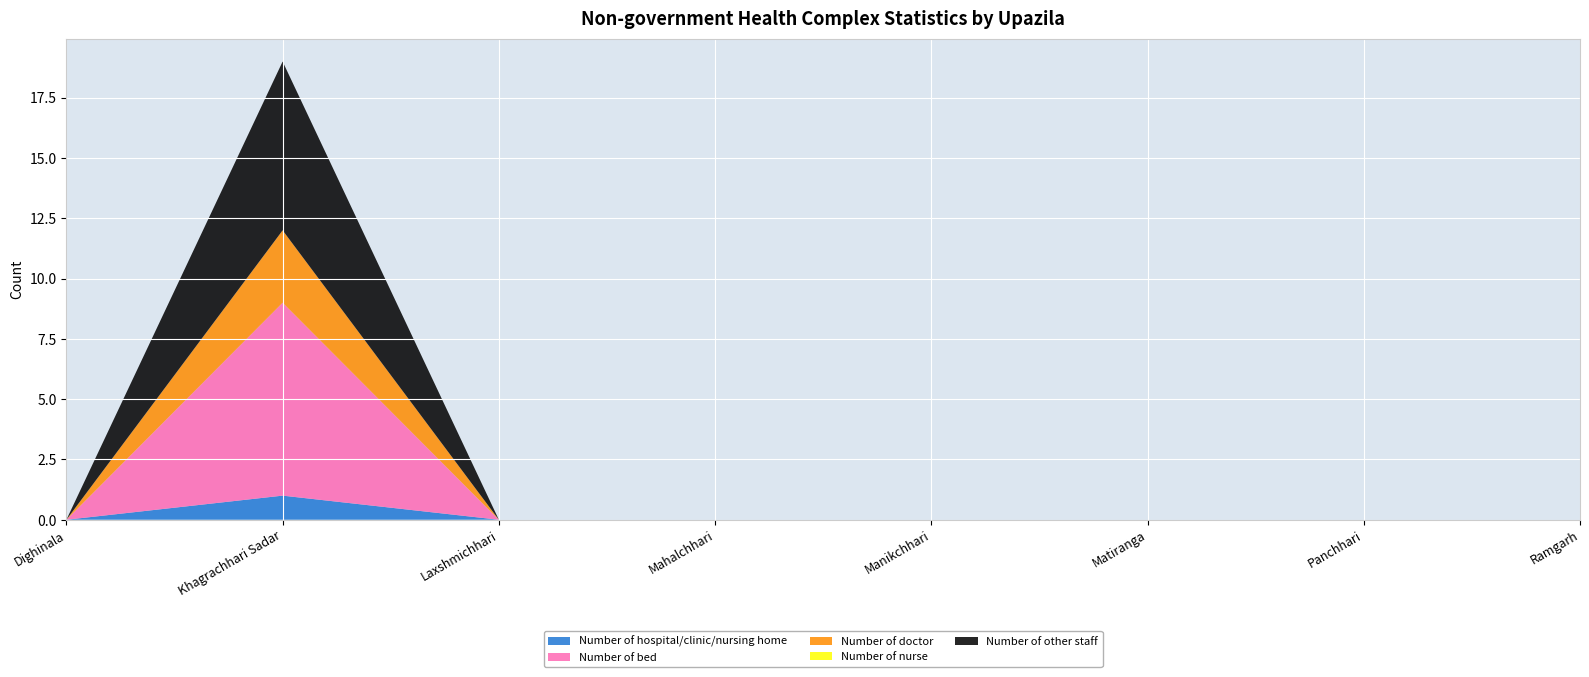

Reading left to right, list all the values displayed in this chart.

Number of hospital/clinic/nursing home: Dighinala=0	Khagrachhari Sadar=1	Laxshmichhari=0	Mahalchhari=0	Manikchhari=0	Matiranga=0	Panchhari=0	Ramgarh=0
Number of bed: Dighinala=0	Khagrachhari Sadar=8	Laxshmichhari=0	Mahalchhari=0	Manikchhari=0	Matiranga=0	Panchhari=0	Ramgarh=0
Number of doctor: Dighinala=0	Khagrachhari Sadar=3	Laxshmichhari=0	Mahalchhari=0	Manikchhari=0	Matiranga=0	Panchhari=0	Ramgarh=0
Number of nurse: Dighinala=0	Khagrachhari Sadar=0	Laxshmichhari=0	Mahalchhari=0	Manikchhari=0	Matiranga=0	Panchhari=0	Ramgarh=0
Number of other staff: Dighinala=0	Khagrachhari Sadar=7	Laxshmichhari=0	Mahalchhari=0	Manikchhari=0	Matiranga=0	Panchhari=0	Ramgarh=0